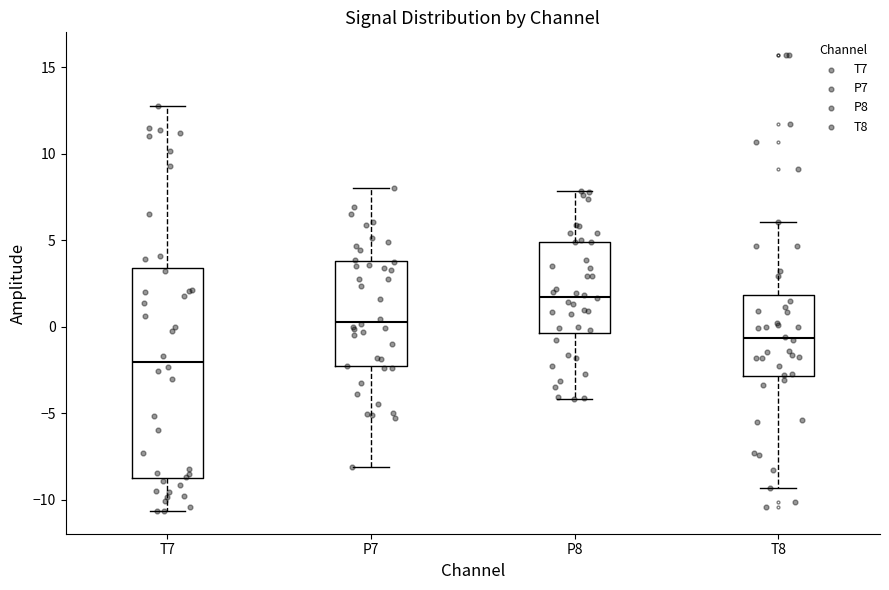

Which box is the tallest, from its lower edge to its upper edge?

T7